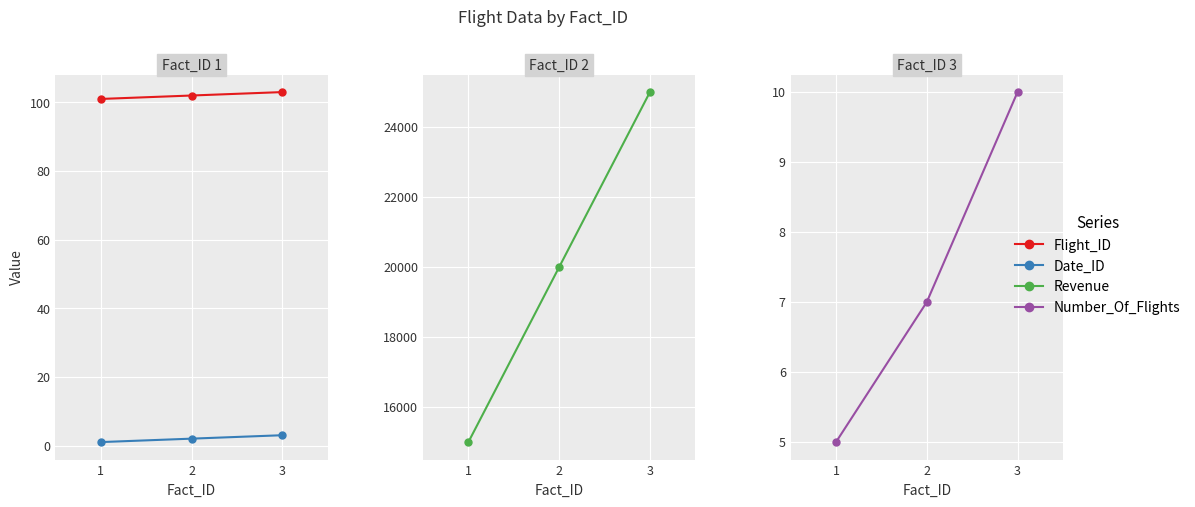

Count the number of categories in the chart.

3